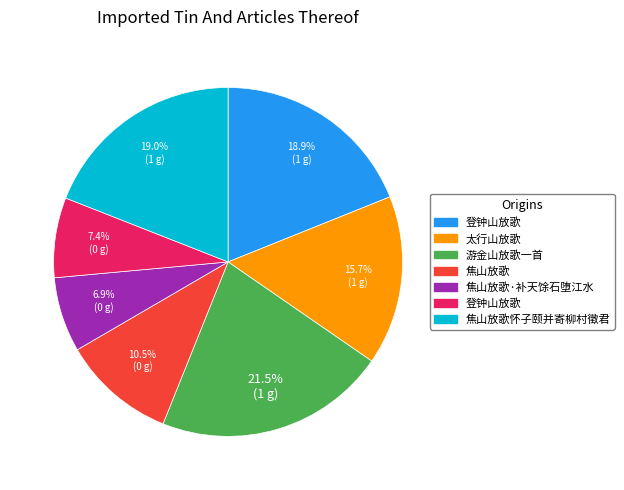

Is there any slice that represents more than half of the pie?

No